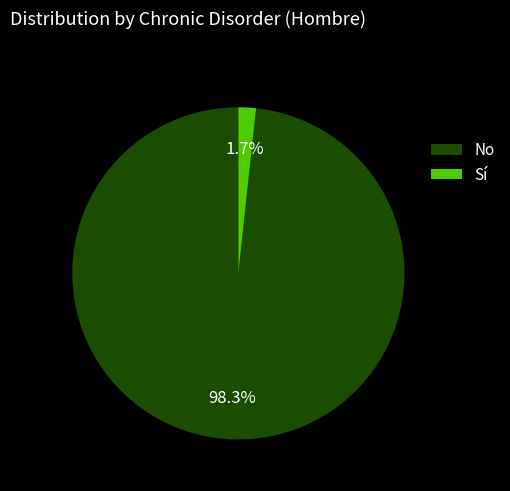

Which slice is the largest?

No